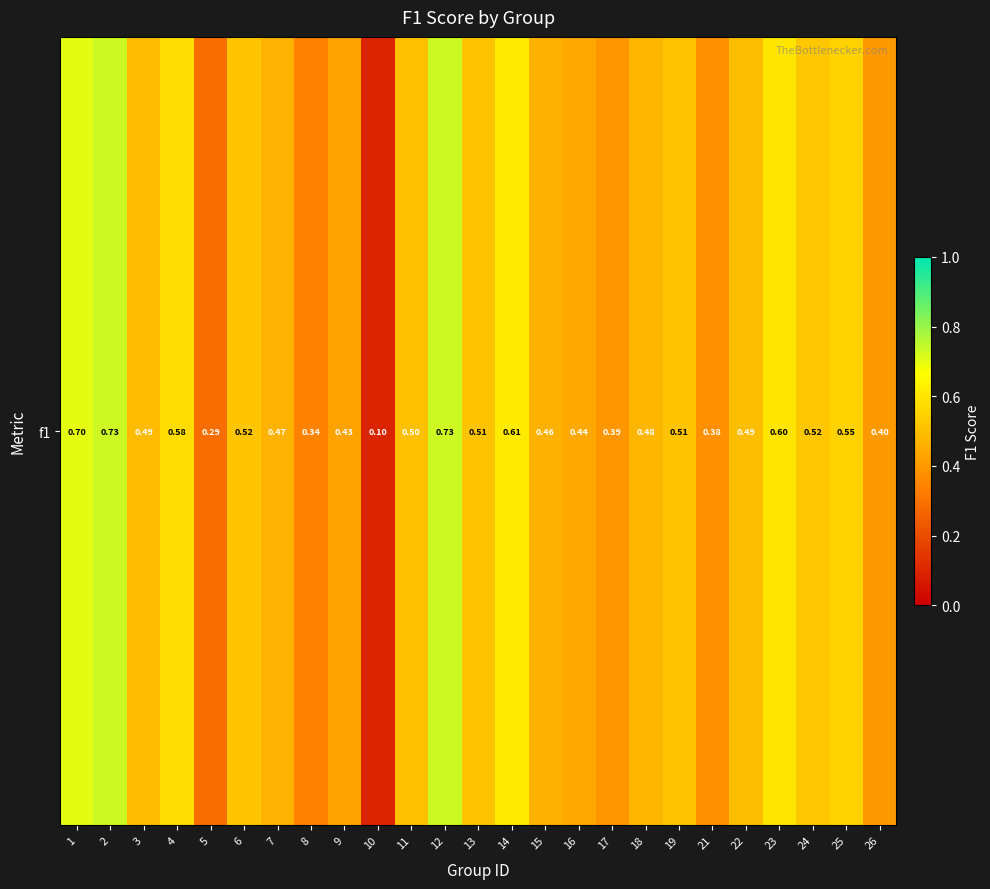

True or false: the data shows 0.1 at 24.

False